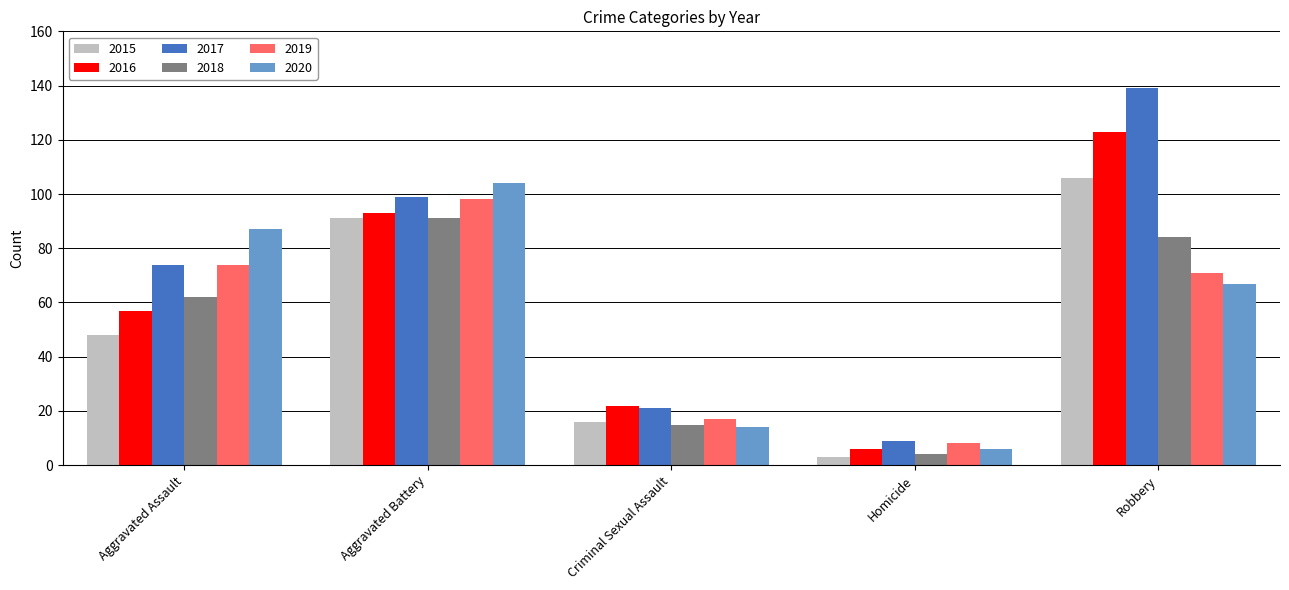

Rank the series by their maximum value, from highest to lowest.

2017, 2016, 2015, 2020, 2019, 2018